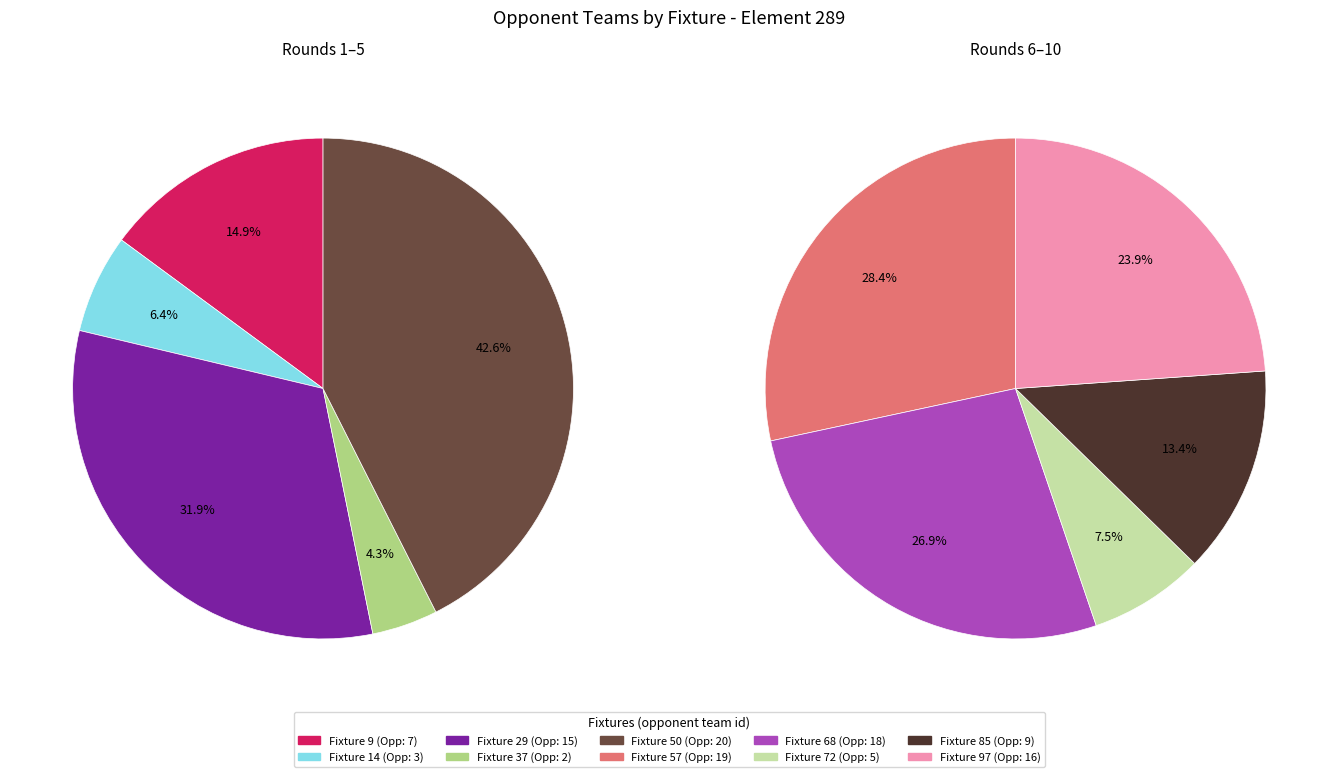

Does any single category account for the majority?

No